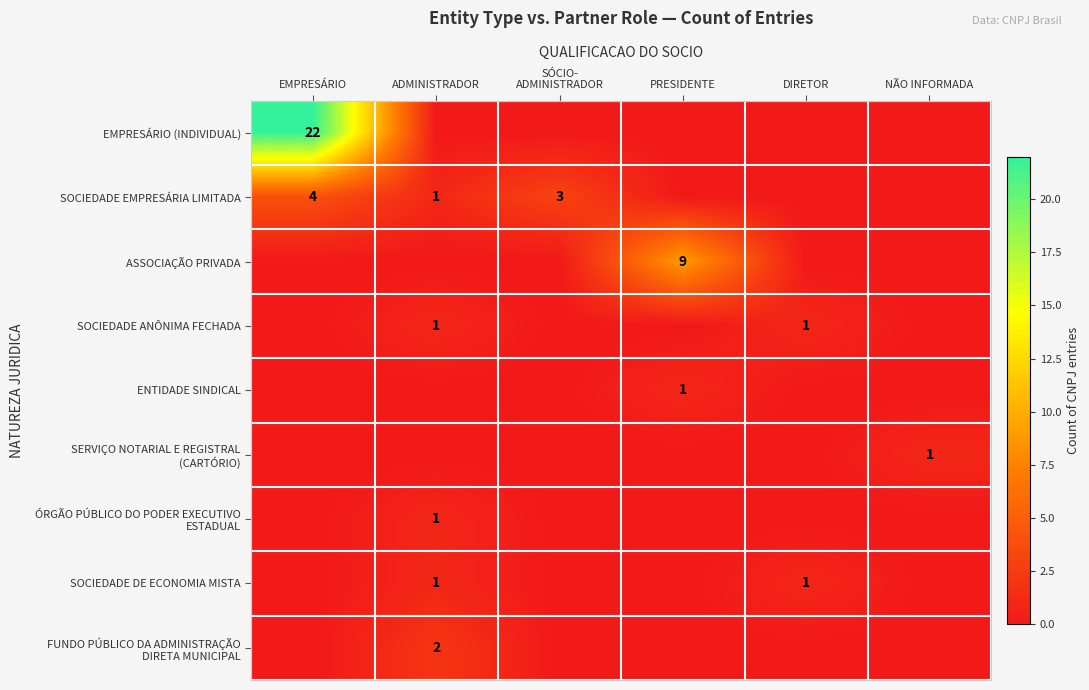

What is the spread (max minus min) of values at ADMINISTRADOR?

2